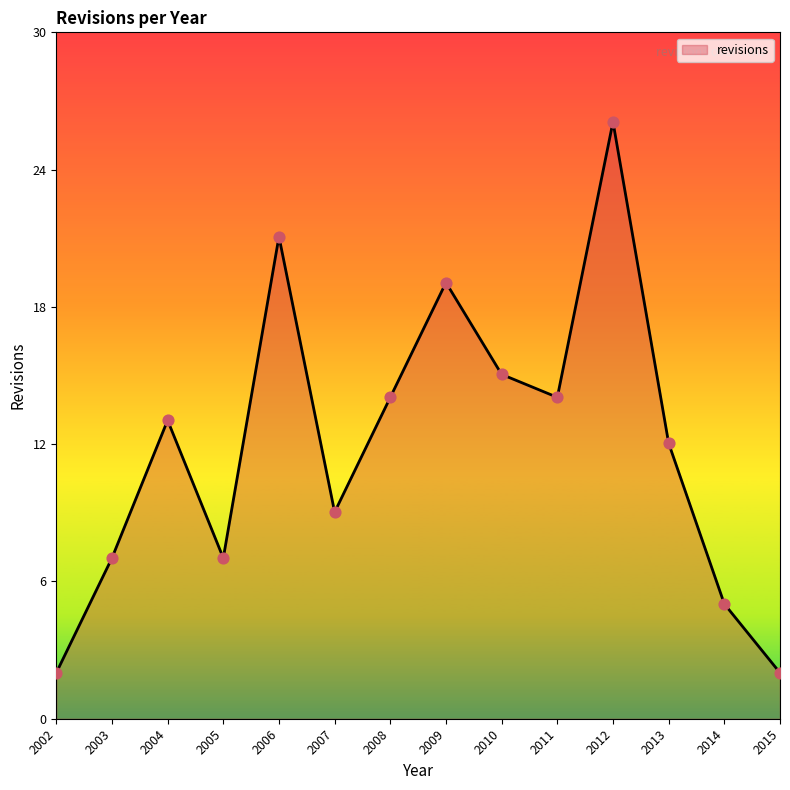

Approximately how many times larger is the value at 2005 compared to 2006?

0.3